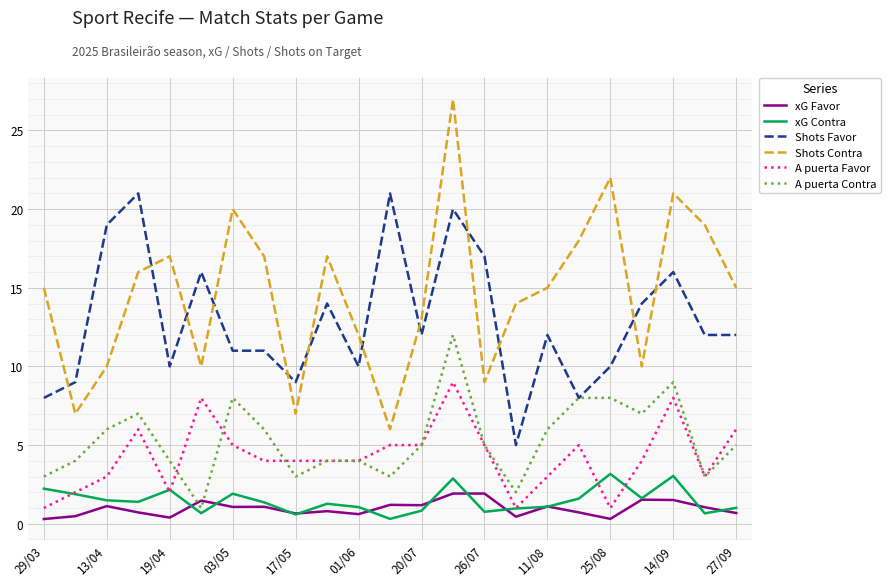

What are all the series names shown in the legend?

xG Favor, xG Contra, Shots Favor, Shots Contra, A puerta Favor, A puerta Contra